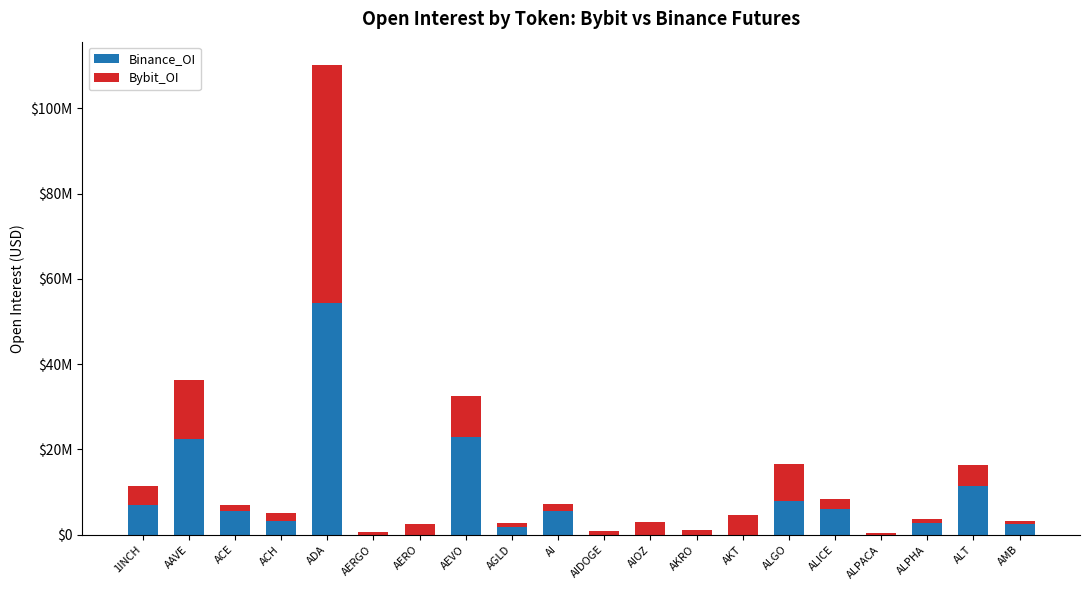

What are all the series names shown in the legend?

Binance_OI, Bybit_OI